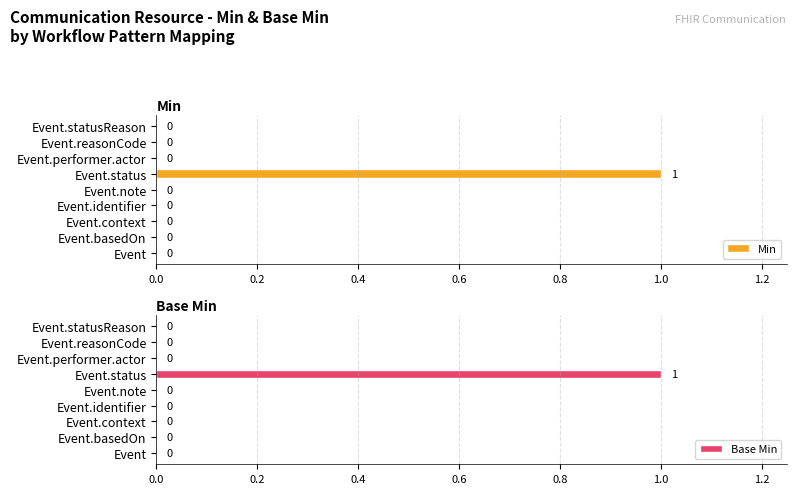

The Min series shows 0 at Event. True or false?

True